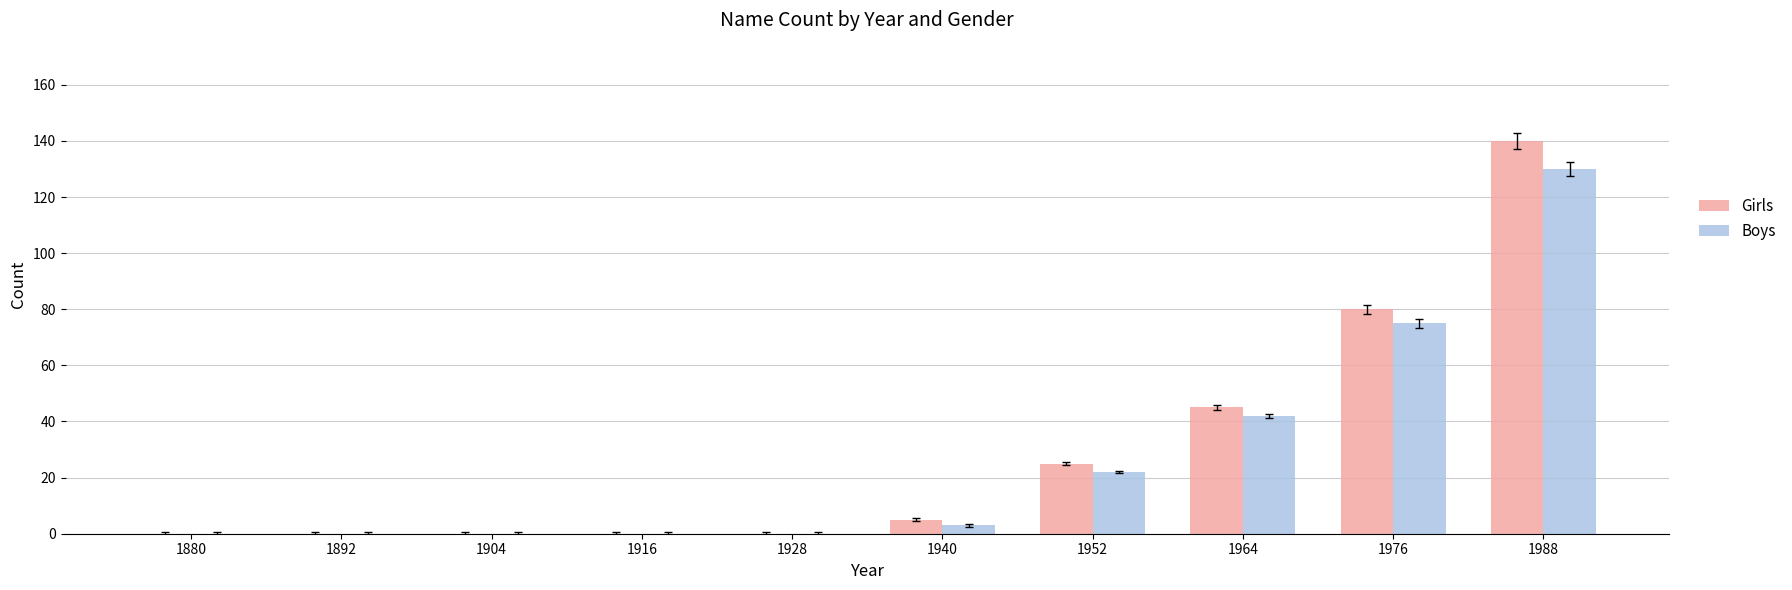

Is it true that Boys equals 0 at 1928?

True